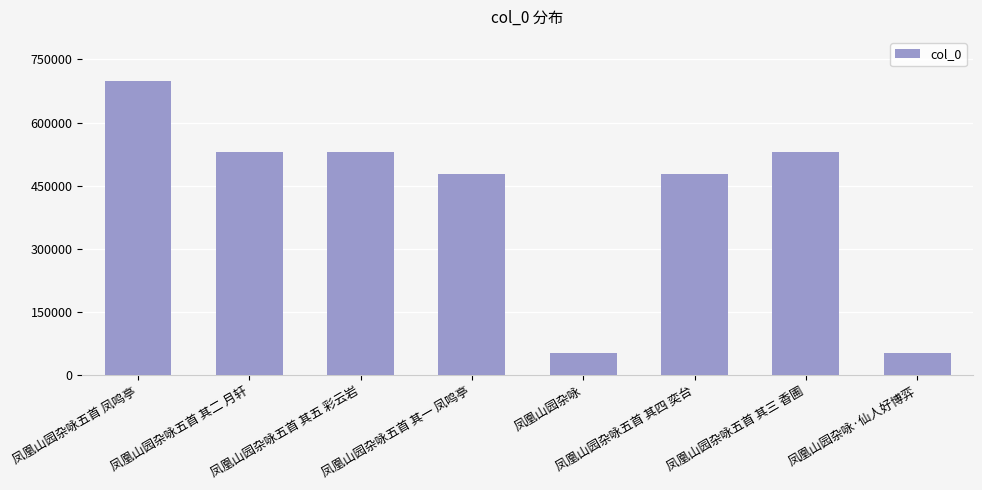

The chart shows a value of 251915 at 凤凰山园杂咏五首 其四 奕台. True or false?

False